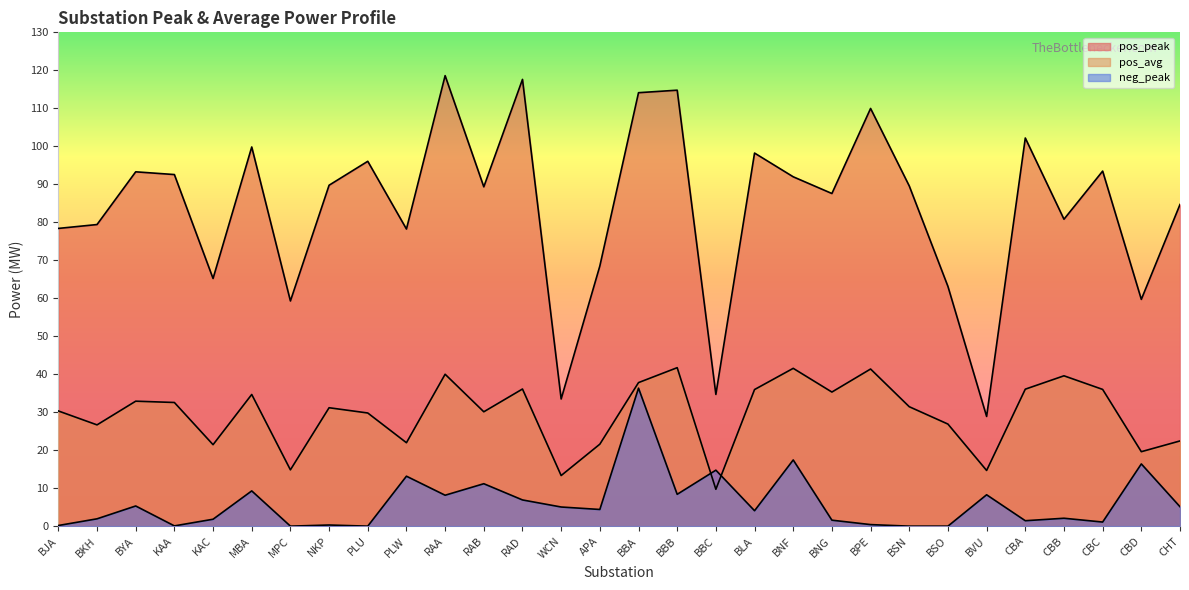

How many data points in neg_peak are above 4?

16